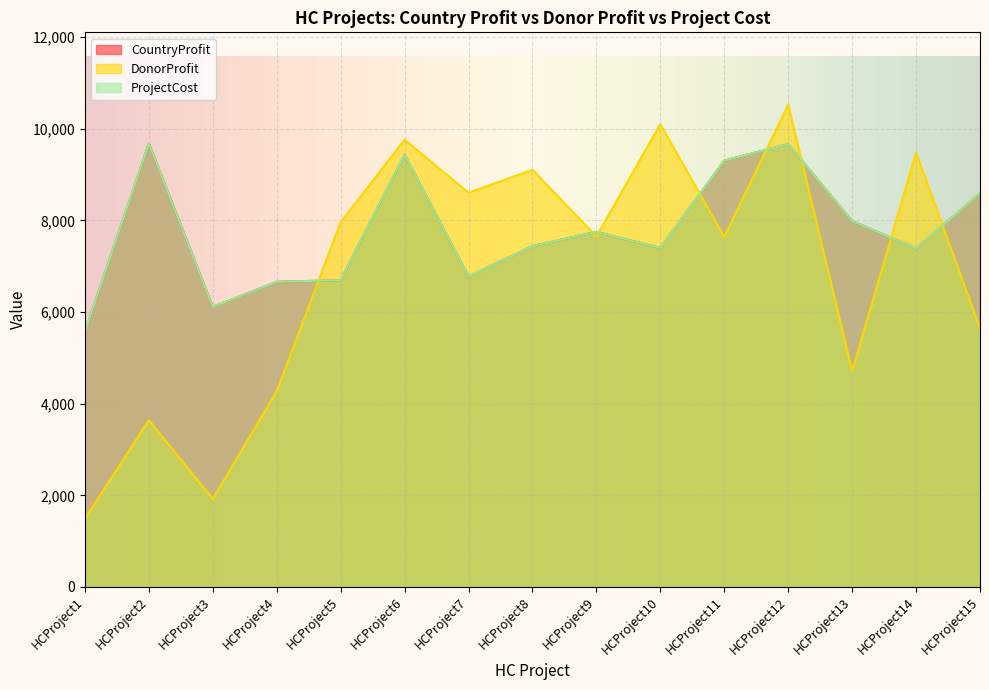

Read the CountryProfit value at HCProject8.

7441